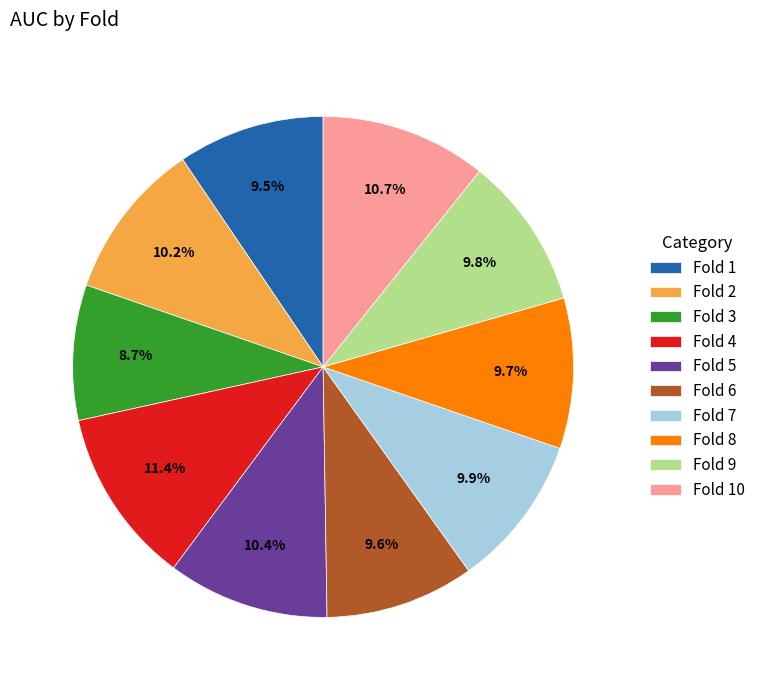

Combined, do Fold 1 and Fold 9 account for over 50%?

No